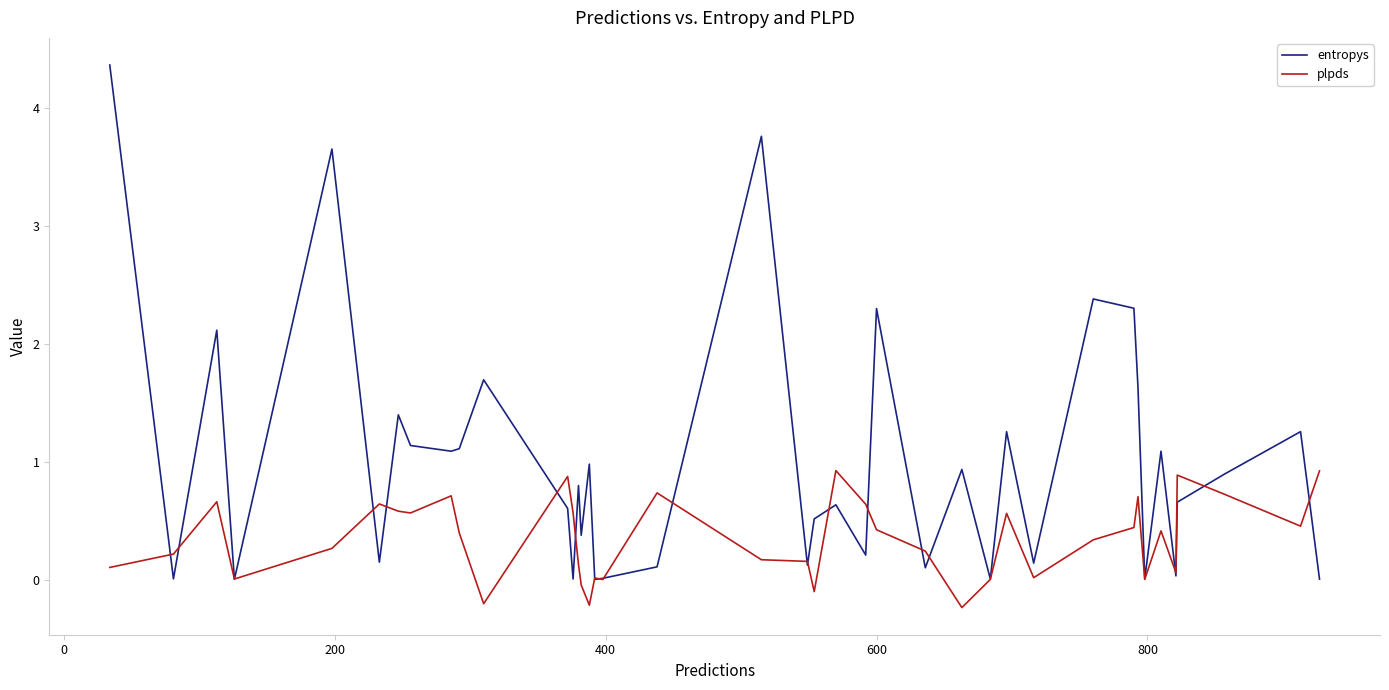

Is this an area chart (filled region under the line)?

No